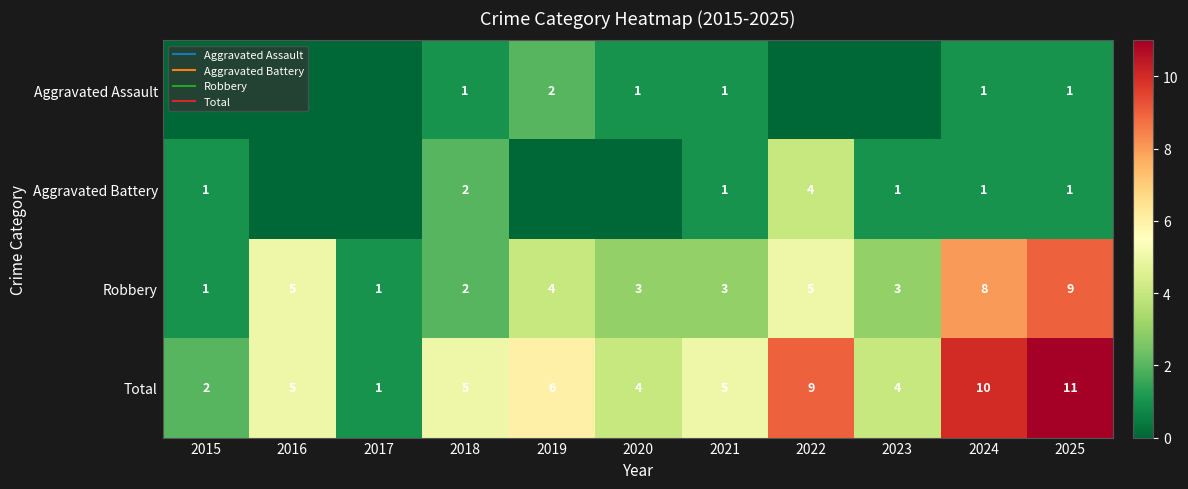

What is the minimum value for Total?

1